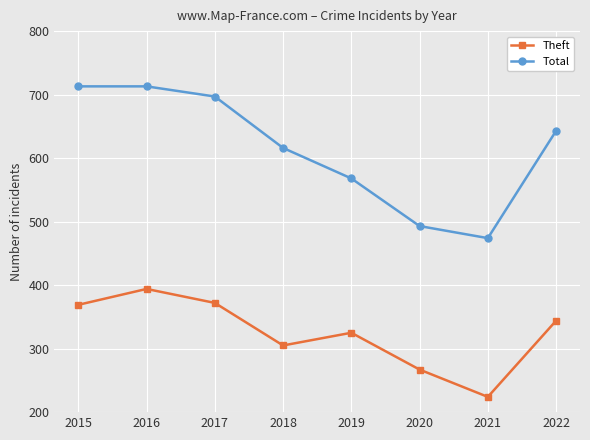

How many series are shown in this chart?

2